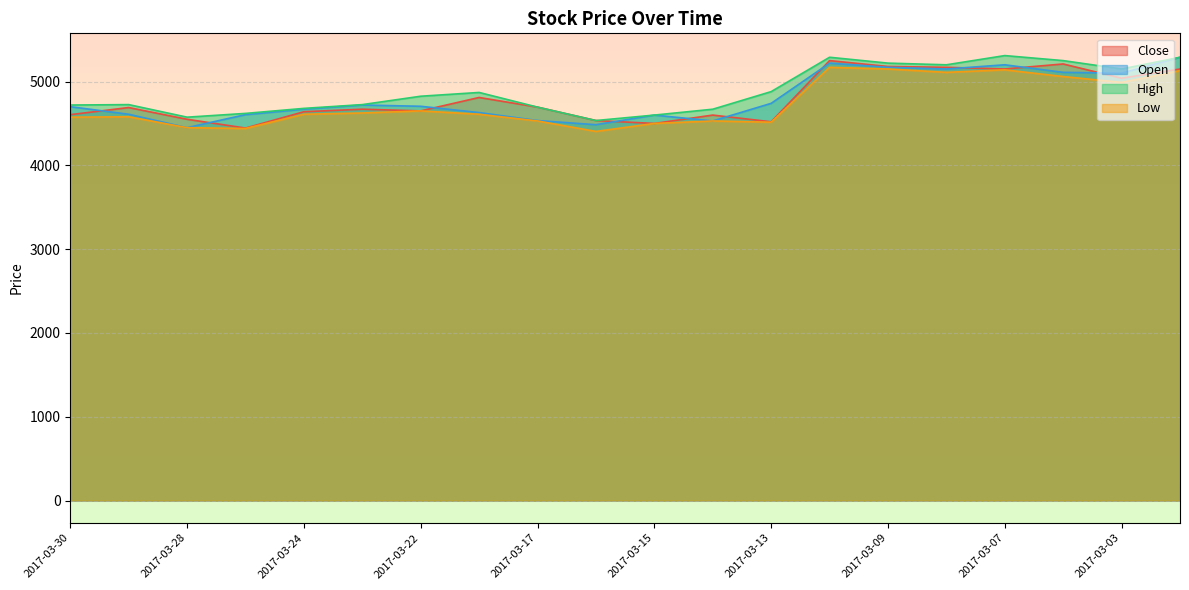

What is the difference between the highest and lowest values at 2017-03-16?

130